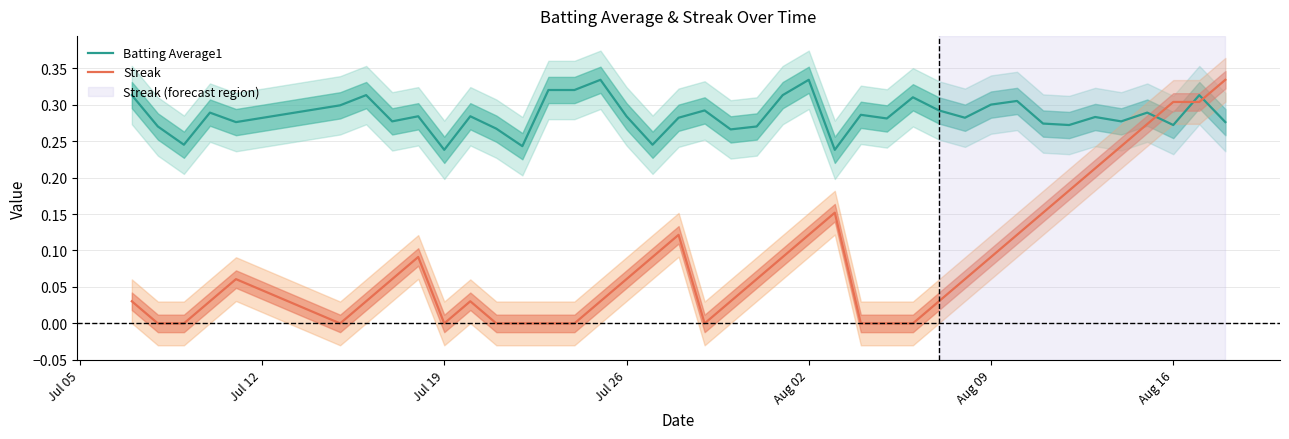

Is it true that Batting Average1 equals 0.1 at Aug 02?

False